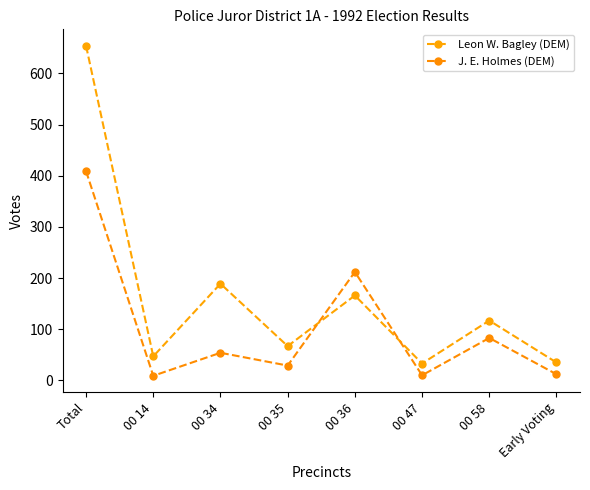

True or false: Leon W. Bagley (DEM) has a value of 96 at 00 35.

False